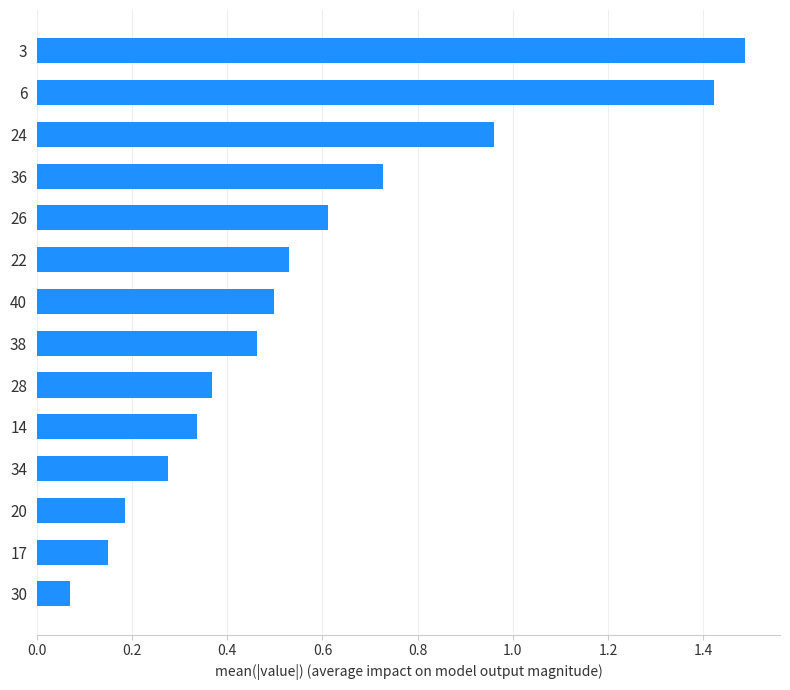

Does the chart contain any negative values?

No